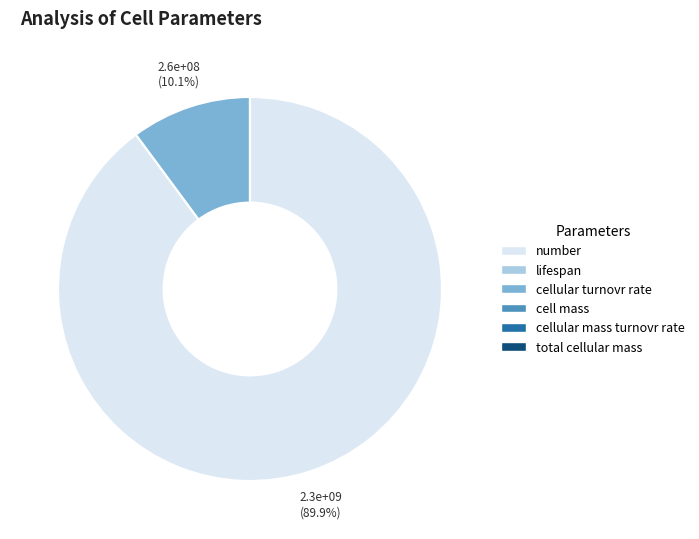

Does any single category account for the majority?

Yes